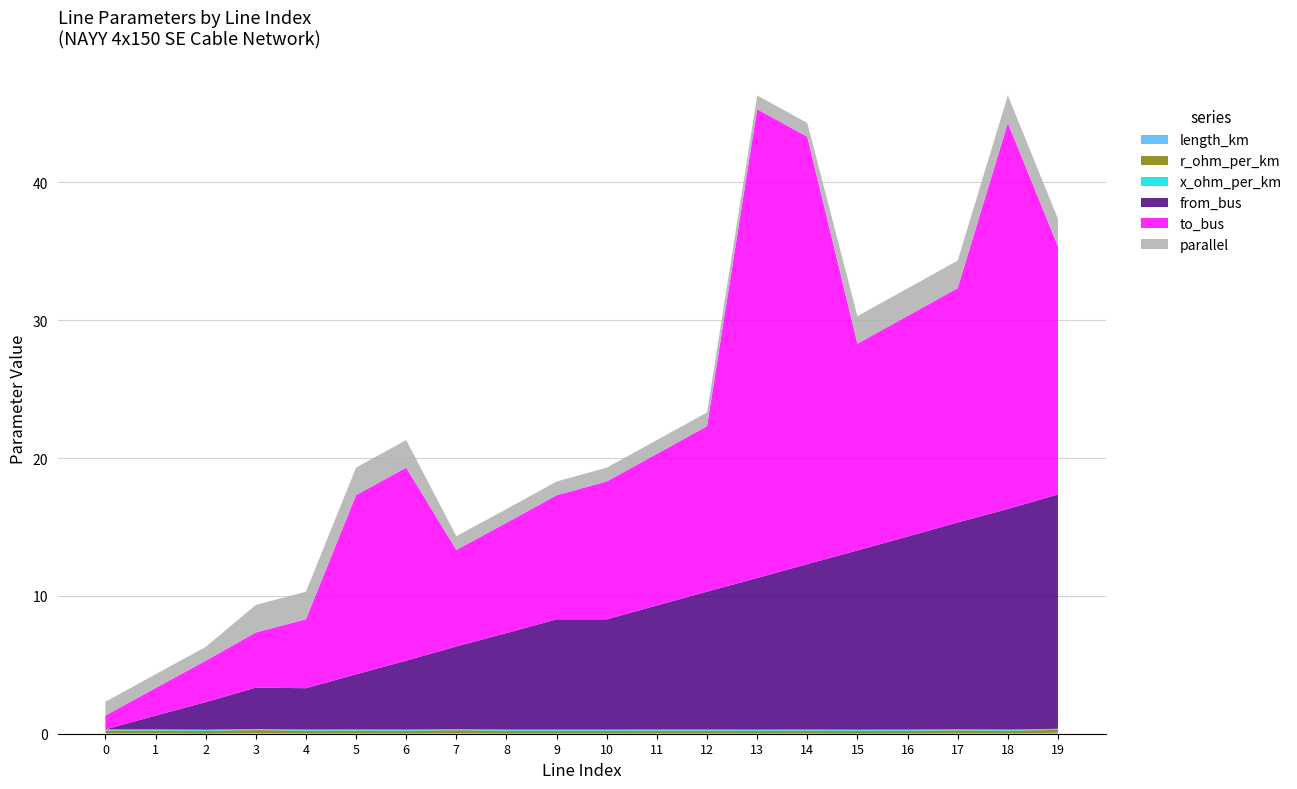

Reading right to left, extract all data points from this chart.

length_km: 19=0.1	18=0.0	17=0.0	16=0.0	15=0.0	14=0.0	13=0.0	12=0.0	11=0.0	10=0.0	9=0.0	8=0.0	7=0.0	6=0.0	5=0.0	4=0.0	3=0.1	2=0.0	1=0.0	0=0.0
r_ohm_per_km: 19=0.2	18=0.2	17=0.2	16=0.2	15=0.2	14=0.2	13=0.2	12=0.2	11=0.2	10=0.2	9=0.2	8=0.2	7=0.2	6=0.2	5=0.2	4=0.2	3=0.2	2=0.2	1=0.2	0=0.2
x_ohm_per_km: 19=0.1	18=0.1	17=0.1	16=0.1	15=0.1	14=0.1	13=0.1	12=0.1	11=0.1	10=0.1	9=0.1	8=0.1	7=0.1	6=0.1	5=0.1	4=0.1	3=0.1	2=0.1	1=0.1	0=0.1
from_bus: 19=17.0	18=16.0	17=15.0	16=14.0	15=13.0	14=12.0	13=11.0	12=10.0	11=9.0	10=8.0	9=8.0	8=7.0	7=6.0	6=5.0	5=4.0	4=3.0	3=3.0	2=2.0	1=1.0	0=0.0
to_bus: 19=18.0	18=28.0	17=17.0	16=16.0	15=15.0	14=31.0	13=34.0	12=12.0	11=11.0	10=10.0	9=9.0	8=8.0	7=7.0	6=14.0	5=13.0	4=5.0	3=4.0	2=3.0	1=2.0	0=1.0
parallel: 19=2.0	18=2.0	17=2.0	16=2.0	15=2.0	14=1.0	13=1.0	12=1.0	11=1.0	10=1.0	9=1.0	8=1.0	7=1.0	6=2.0	5=2.0	4=2.0	3=2.0	2=1.0	1=1.0	0=1.0